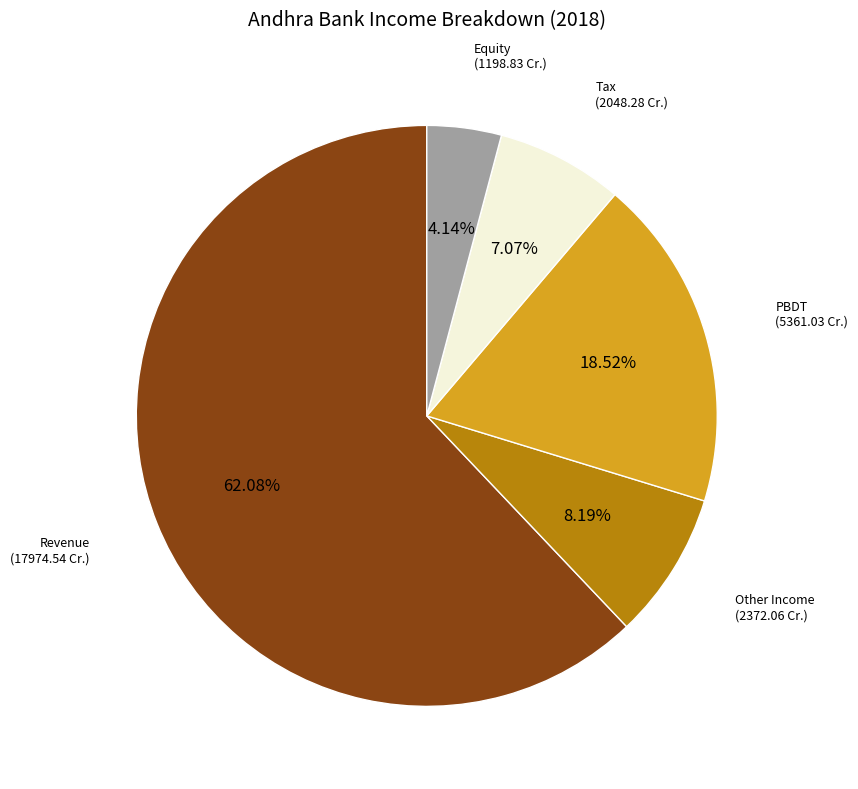

How many segments does this pie chart have?

5